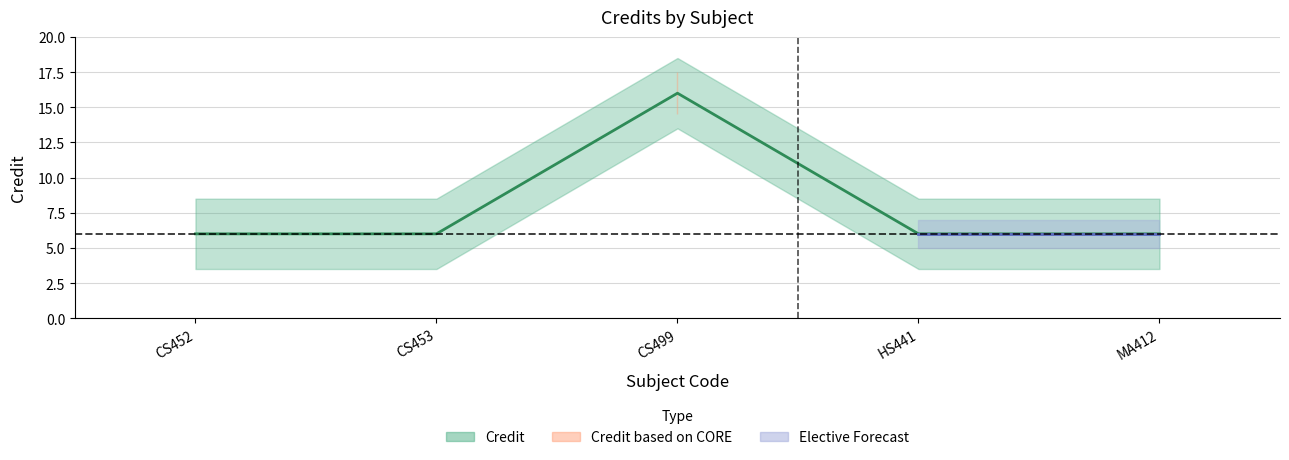

Reading left to right, what are all the values shown in this chart?

CS452=6	CS453=6	CS499=16	HS441=6	MA412=6